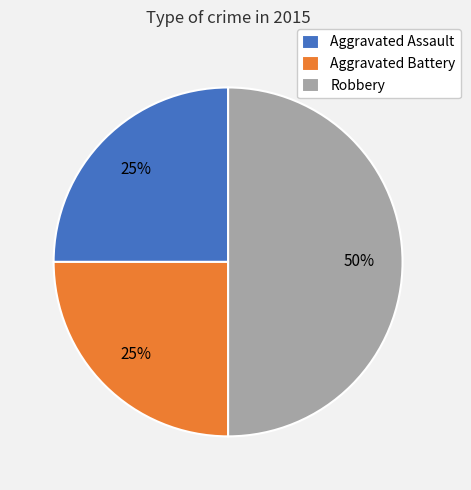

To the nearest percent, what percentage of the pie is Aggravated Battery?

25%